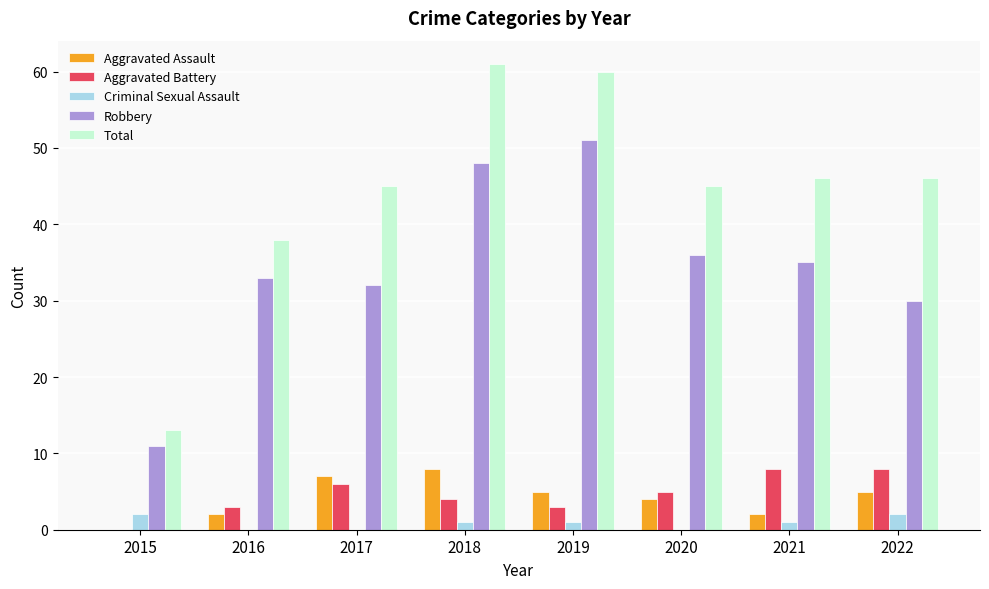

Reading left to right, list all the values displayed in this chart.

Aggravated Assault: 2015=0	2016=2	2017=7	2018=8	2019=5	2020=4	2021=2	2022=5
Aggravated Battery: 2015=0	2016=3	2017=6	2018=4	2019=3	2020=5	2021=8	2022=8
Criminal Sexual Assault: 2015=2	2016=0	2017=0	2018=1	2019=1	2020=0	2021=1	2022=2
Robbery: 2015=11	2016=33	2017=32	2018=48	2019=51	2020=36	2021=35	2022=30
Total: 2015=13	2016=38	2017=45	2018=61	2019=60	2020=45	2021=46	2022=46